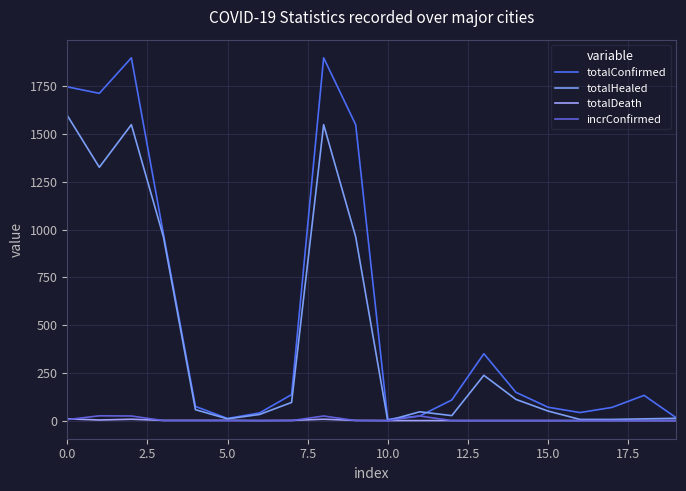

Which series has the largest total across all categories?

totalConfirmed